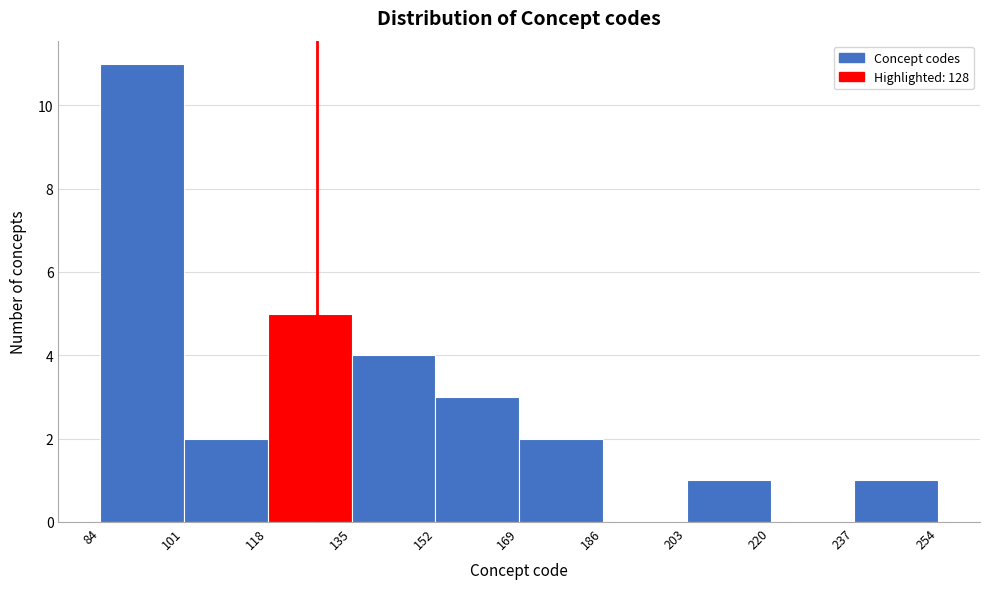

Over which range of the x-axis is the bar tallest?

84 to 101